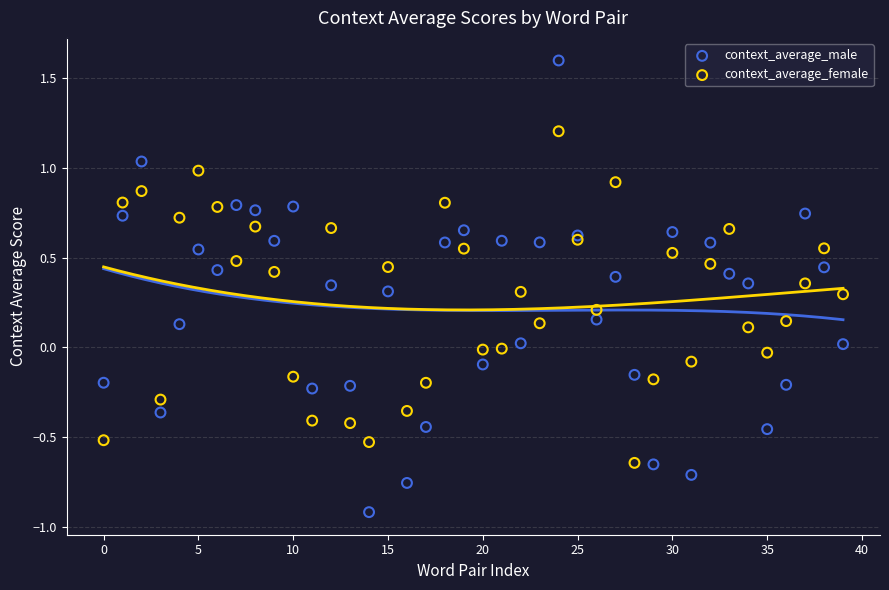

Which series has the widest spread of Y values?

context_average_male